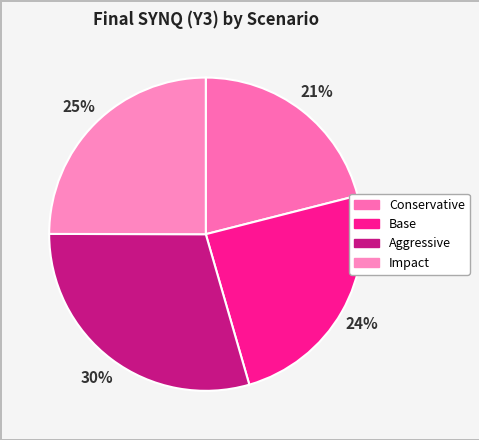

To the nearest percent, what percentage of the pie is Aggressive?

30%